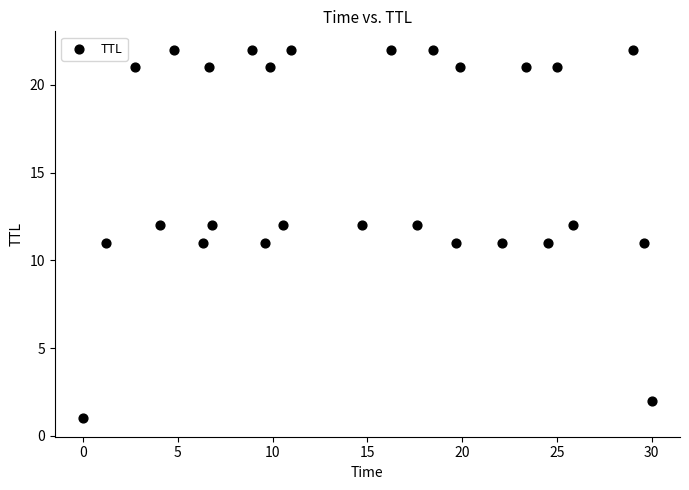

What is the range of Y values (max minus min)?

21